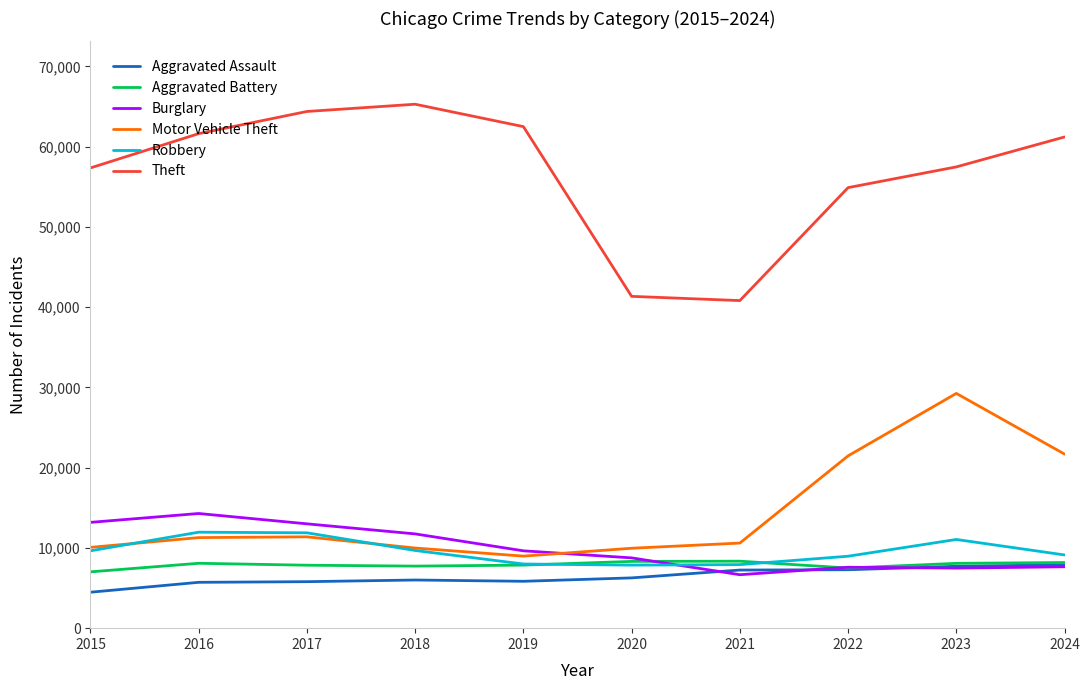

Read the Aggravated Battery value at 2023, to the nearest 100.

8100